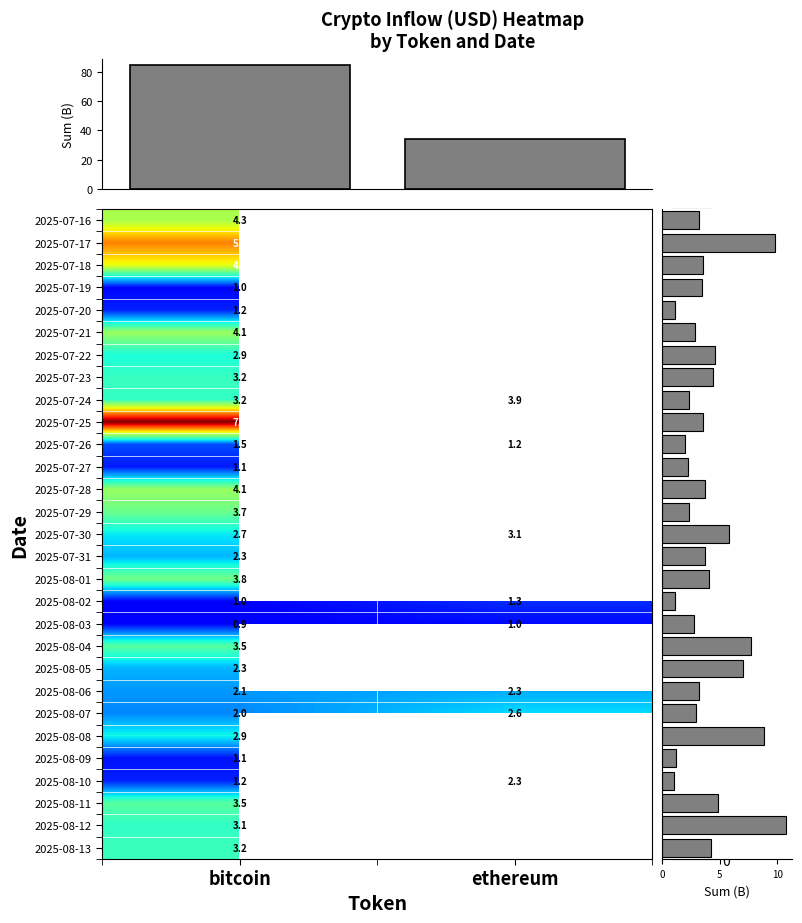

The value of 2025-08-10 at ethereum is 2.3. True or false?

True